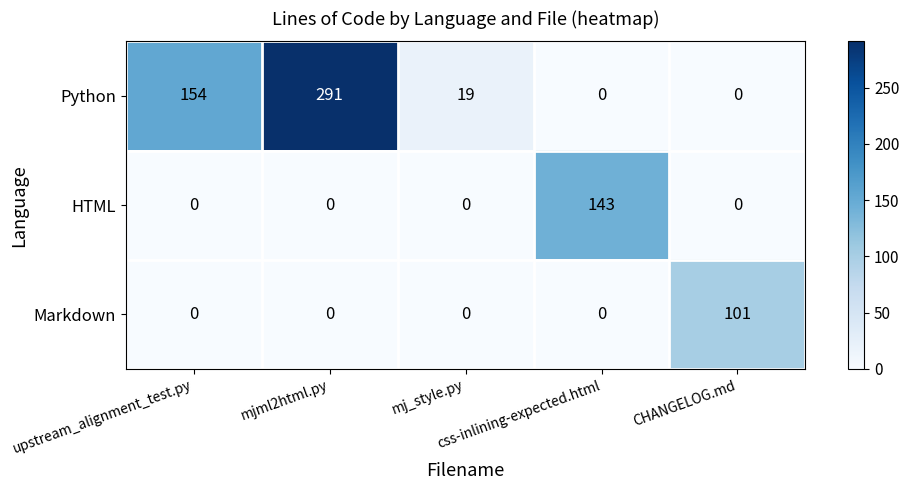

What is the maximum value shown in the chart?

291